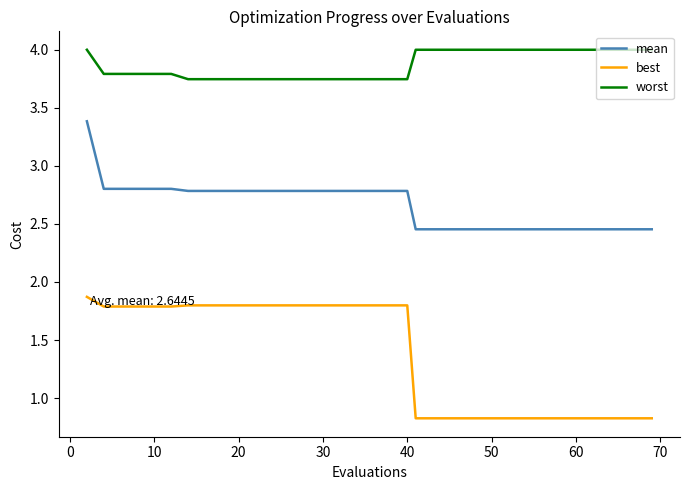

Does the chart display data point markers on the line(s)?

No